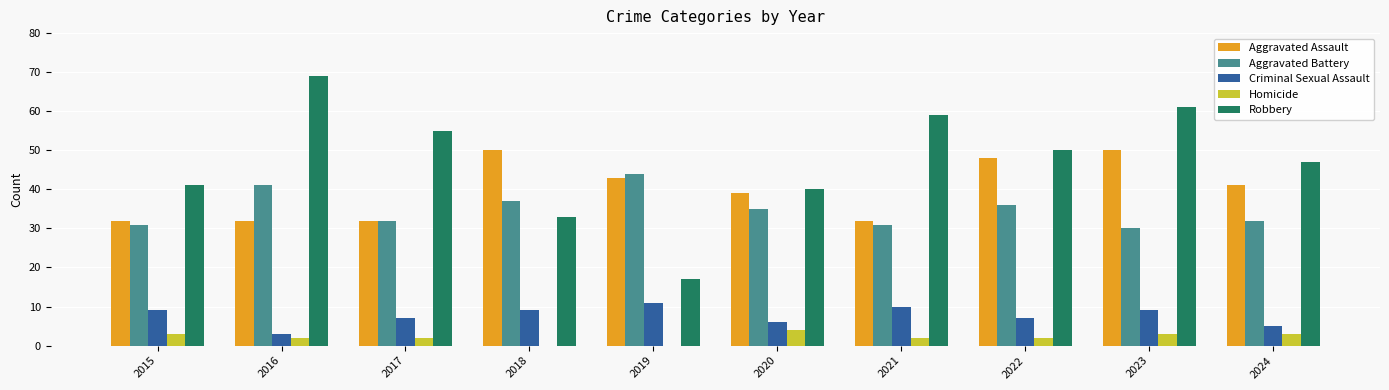

What is the maximum value for Aggravated Assault?

50